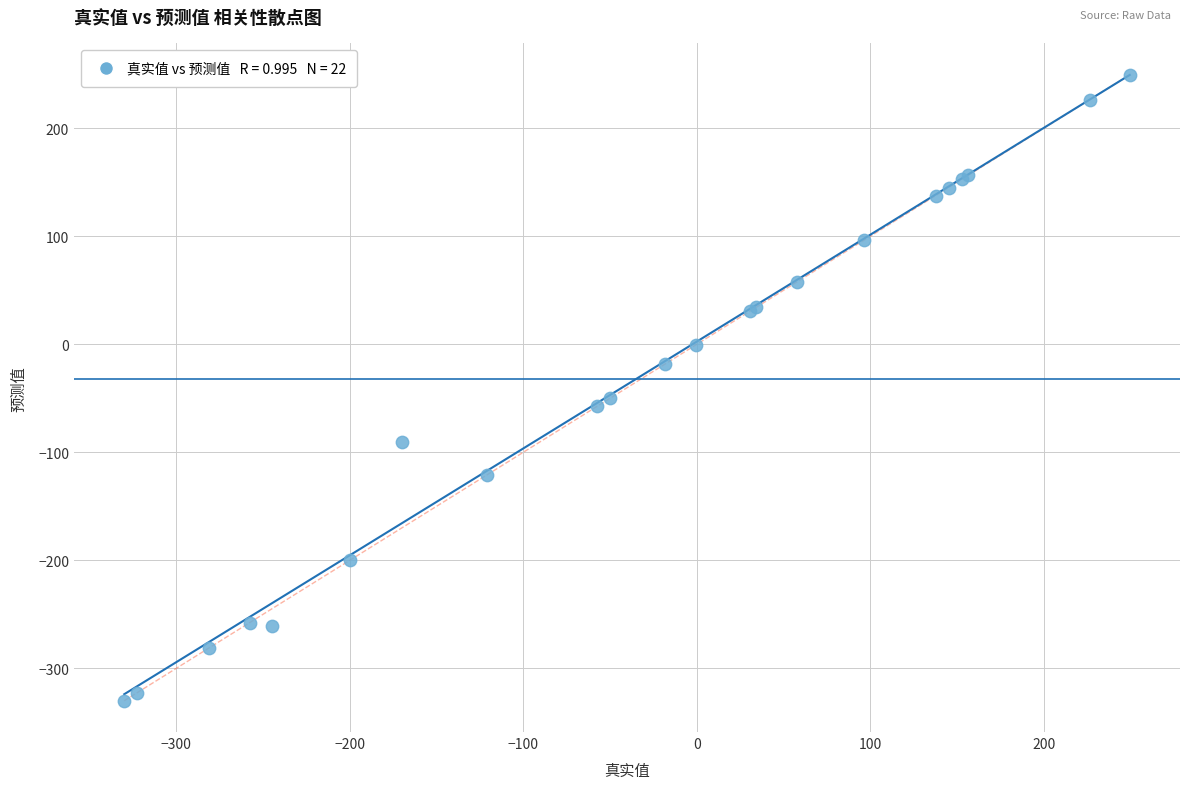

What Y value in the scatter plot is closest to -40?

-49.9